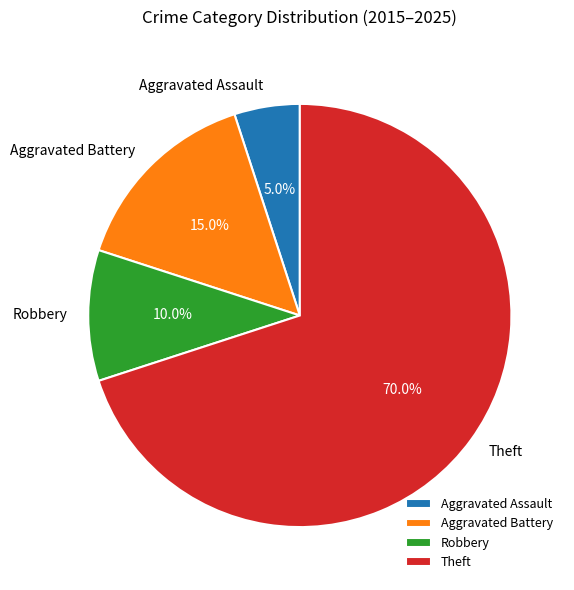

What is the smallest slice in the pie chart?

Aggravated Assault